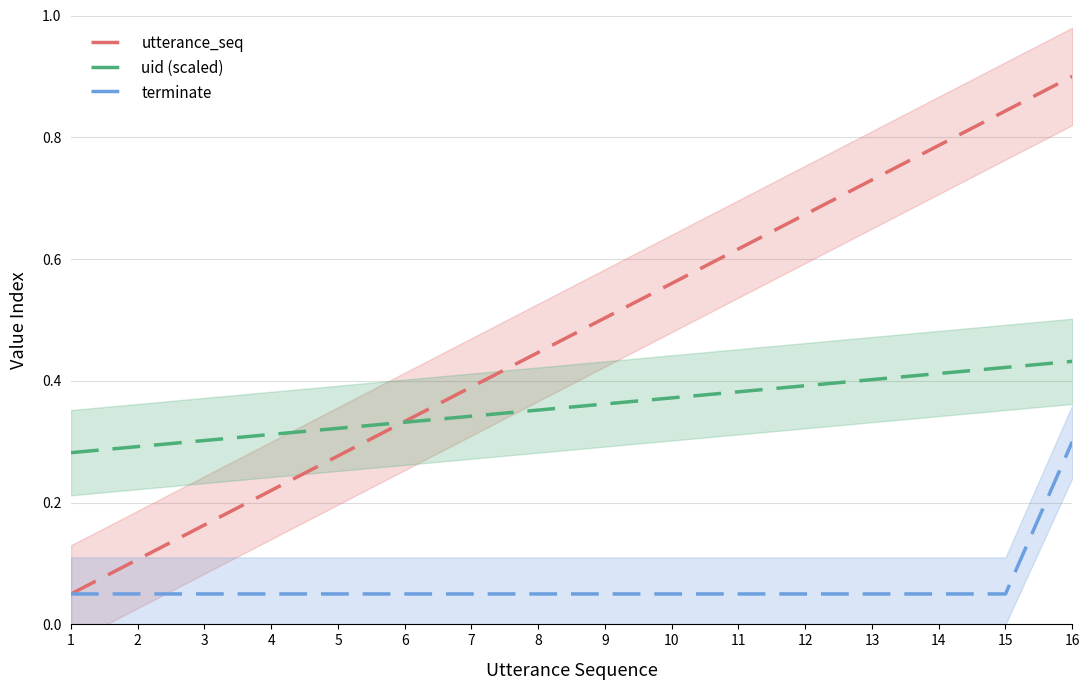

What are all the series names shown in the legend?

utterance_seq, uid (scaled), terminate